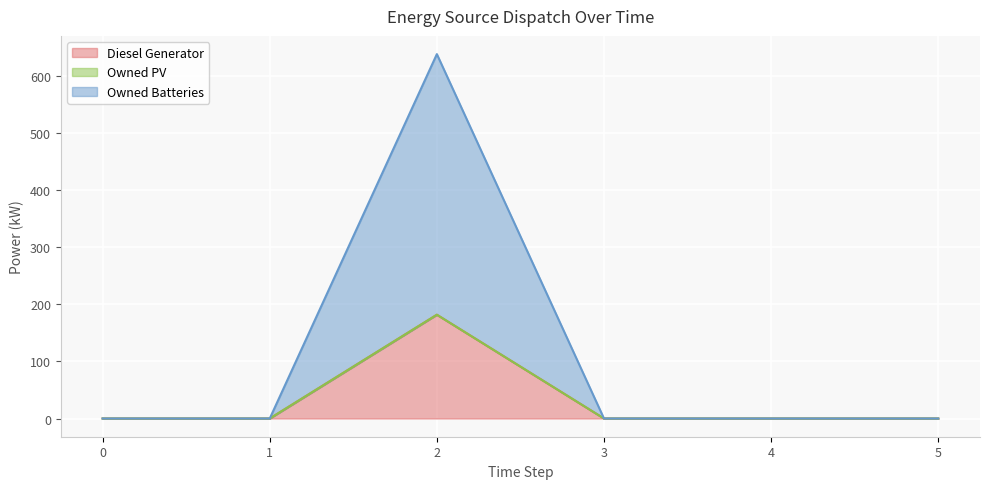

What is the maximum value for Diesel Generator?

182